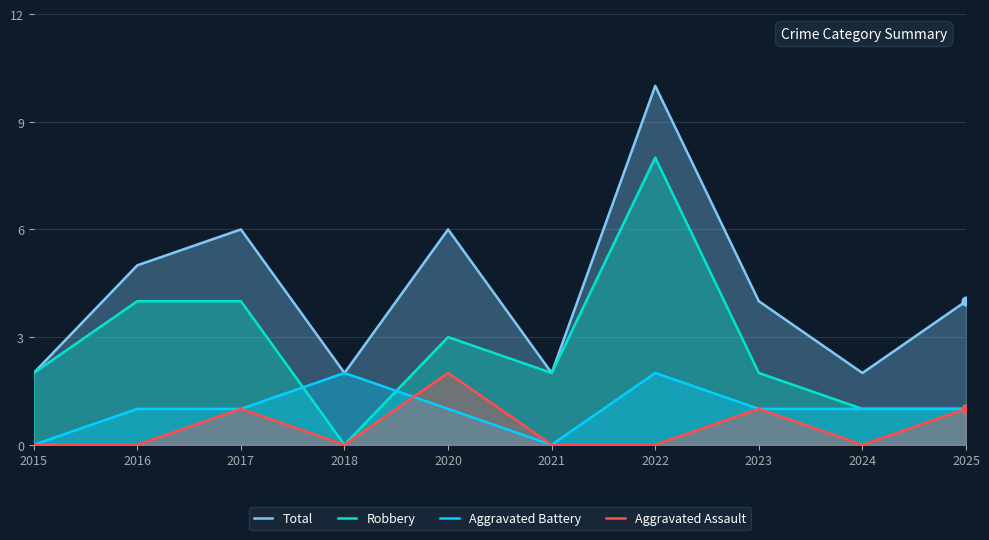

What are all the series names shown in the legend?

Total, Robbery, Aggravated Battery, Aggravated Assault